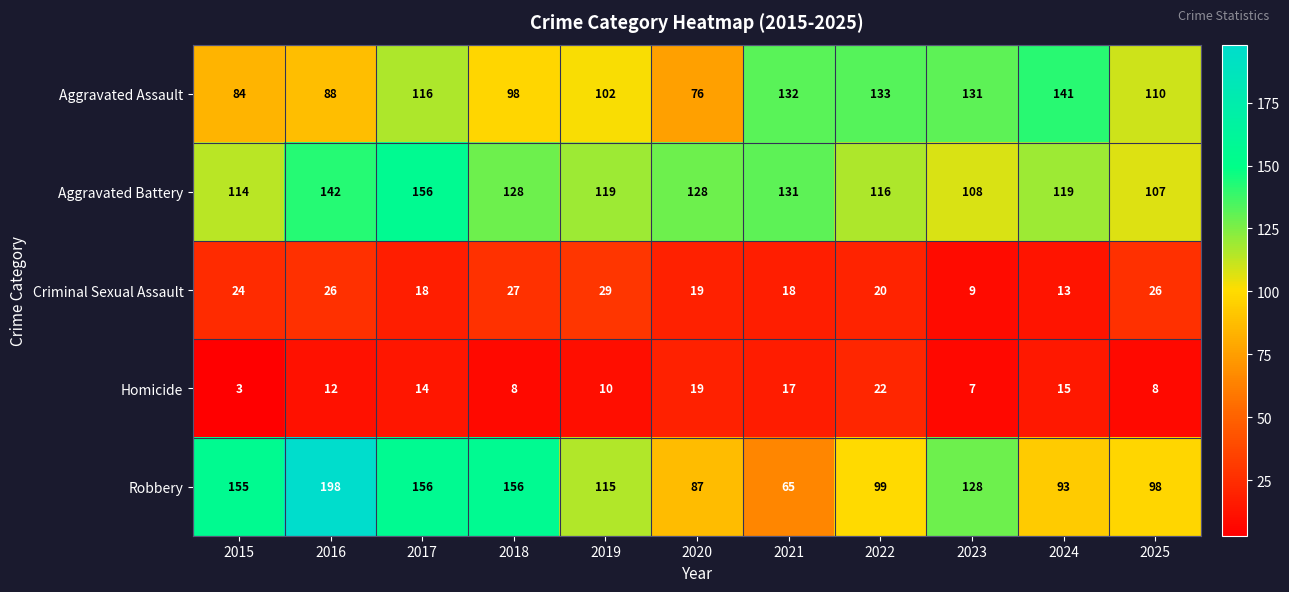

Rank the categories by Aggravated Assault value from lowest to highest.

2020, 2015, 2016, 2018, 2019, 2025, 2017, 2023, 2021, 2022, 2024